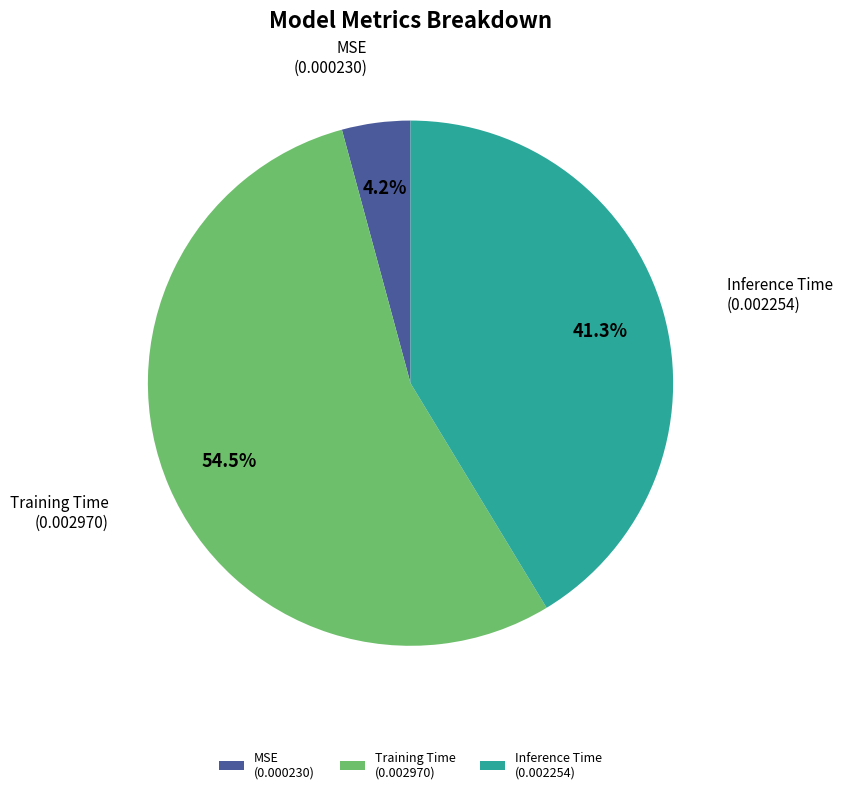

Does any single category account for the majority?

Yes